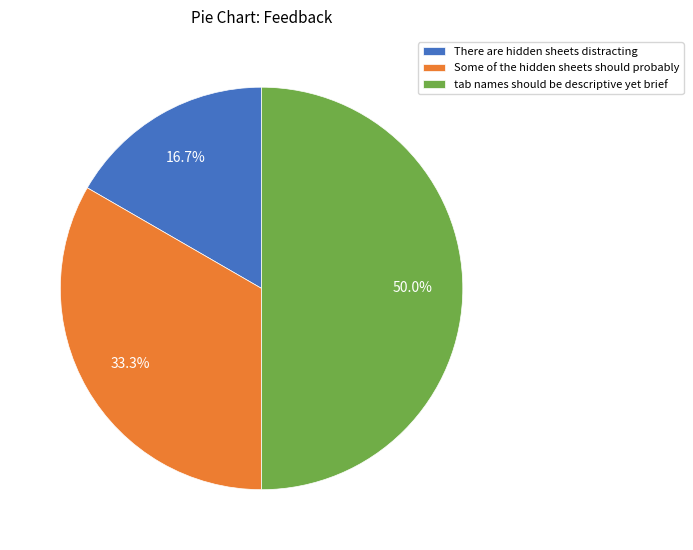

Which has a higher value, There are hidden sheets distracting or Some of the hidden sheets should probably?

Some of the hidden sheets should probably